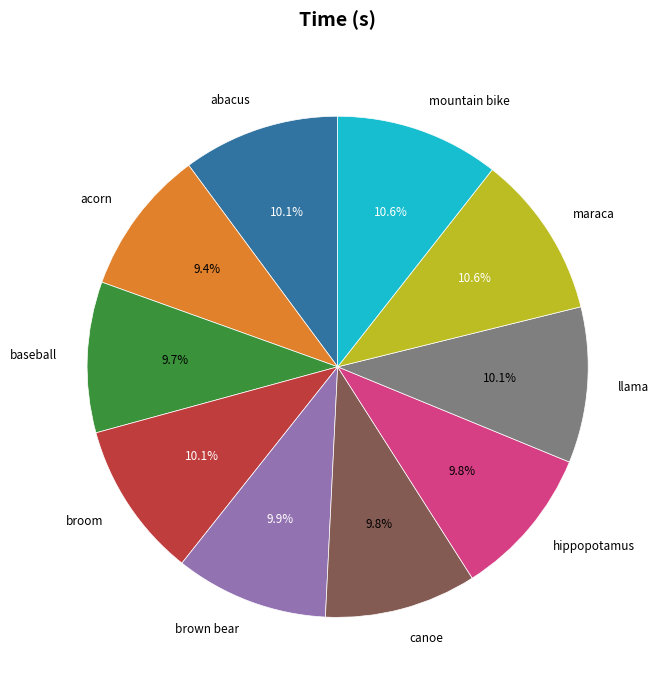

Is the sum of broom and llama greater than half?

No